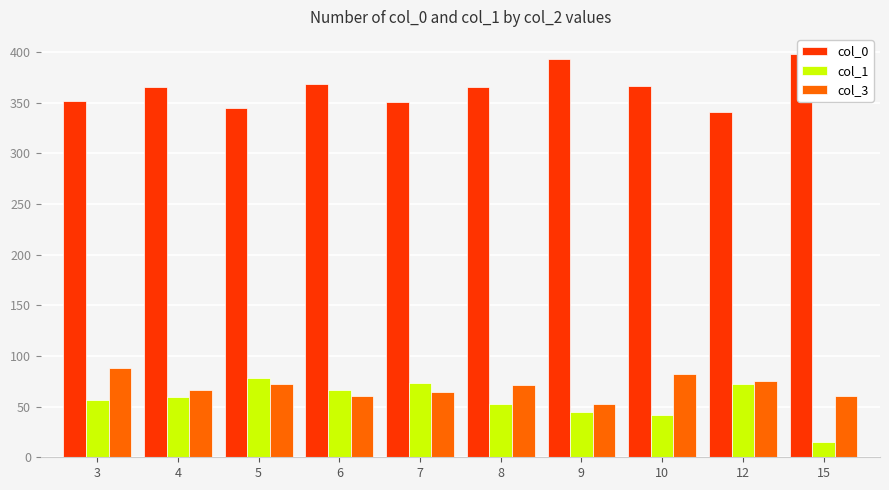

What is the total value across all series at 9?

491